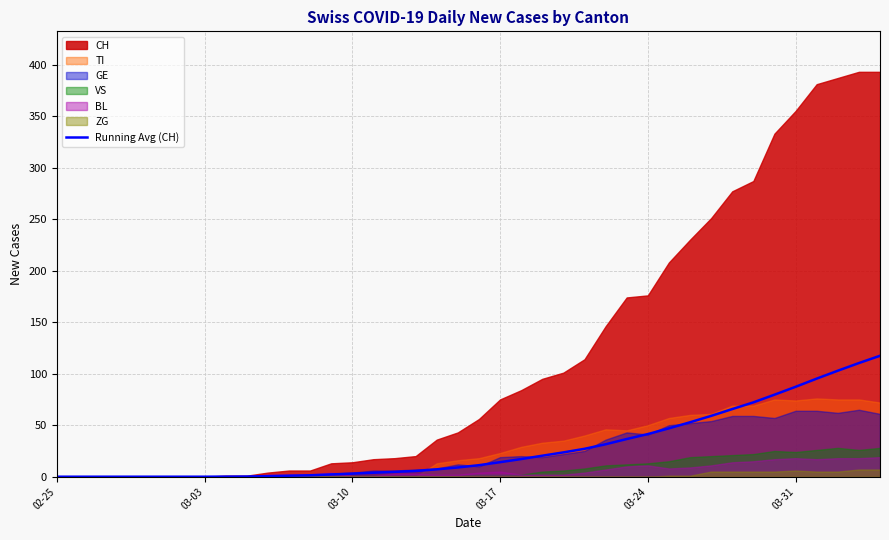

The value of Running Avg (CH) at 03-17 is 14.1. True or false?

True